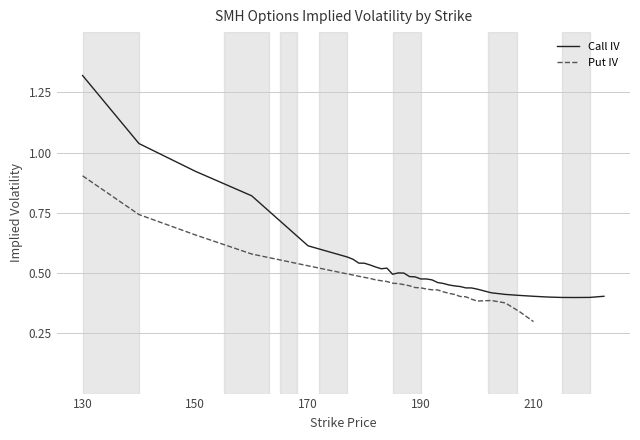

Rank the categories by value from highest to lowest.

130, 140, 150, 160, 170, 177, 178, 179, 180, 181, 182, 184, 183, 186, 187, 185, 188, 189, 191, 190, 192, 193, 194, 195, 196, 197, 198, 199, 200, 202.5, 205, 207.5, 210, 222.5, 212.5, 220, 215, 217.5